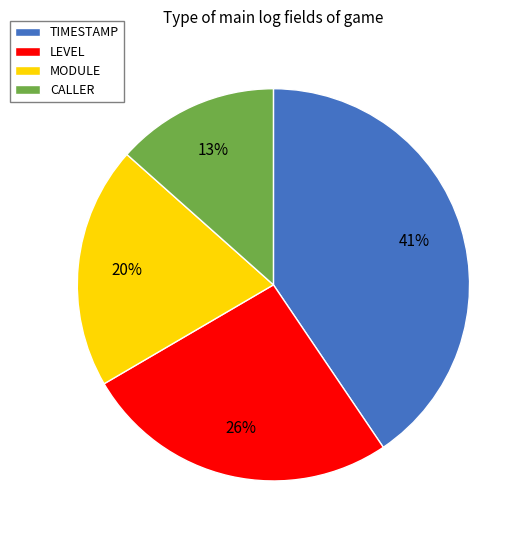

To the nearest percent, what is the combined percentage of CALLER and TIMESTAMP?

54%